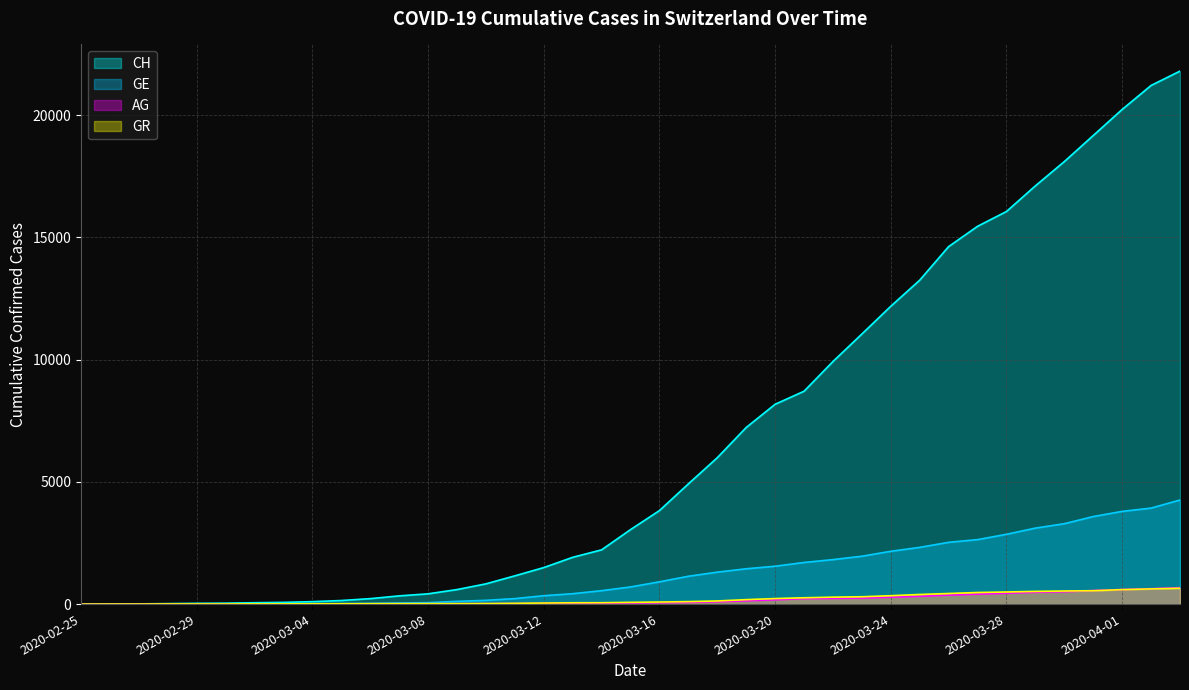

What is the difference between the GE values at 2020-02-27 and 2020-03-19?

1444